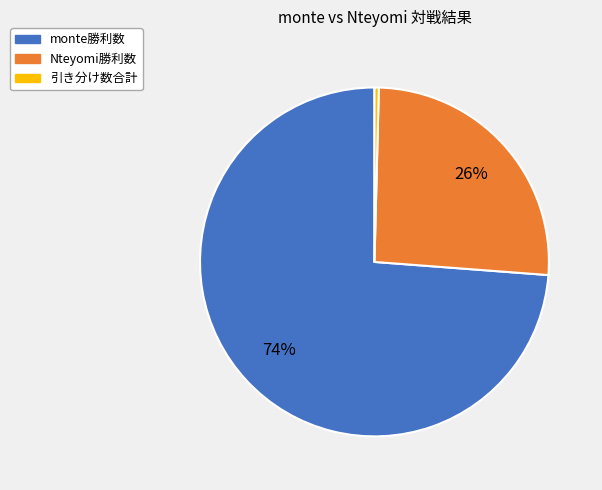

Which slice is the smallest?

引き分け数合計